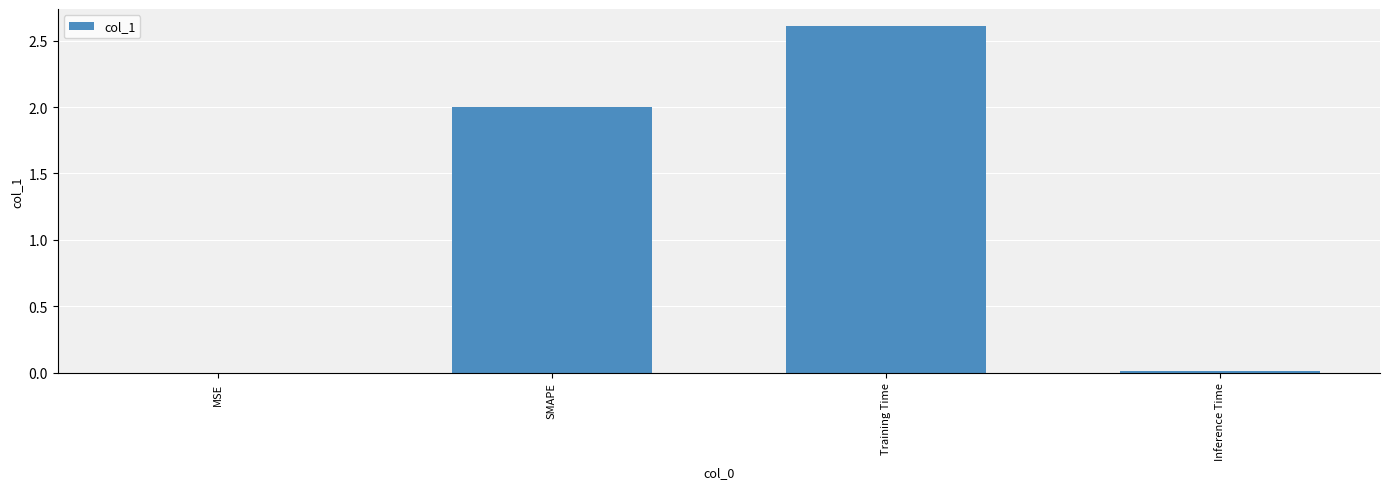

Between SMAPE and MSE, which is larger?

SMAPE